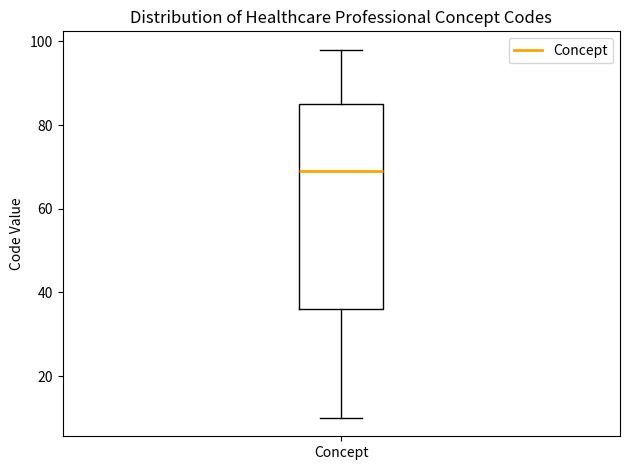

Transcribe this box plot: give where the median line is, the range the box spans, and where the two whiskers end, as read against the y-axis. The values are not printed on the chart, so give them approximately, as read against the axis.

median 70, box 36 to 86, whiskers 10 to 98